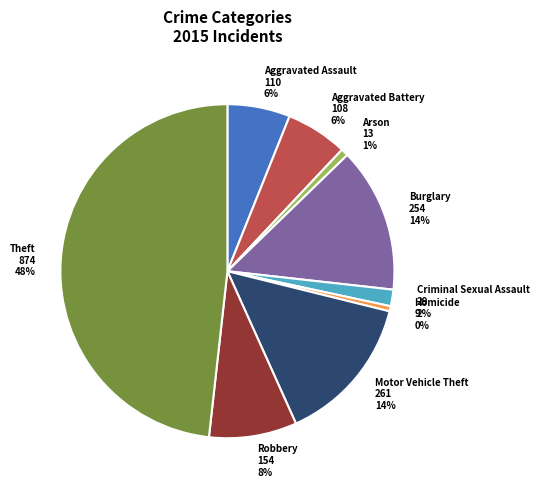

Between Homicide 9 0% and Motor Vehicle Theft 261 14%, which is larger?

Motor Vehicle Theft 261 14%